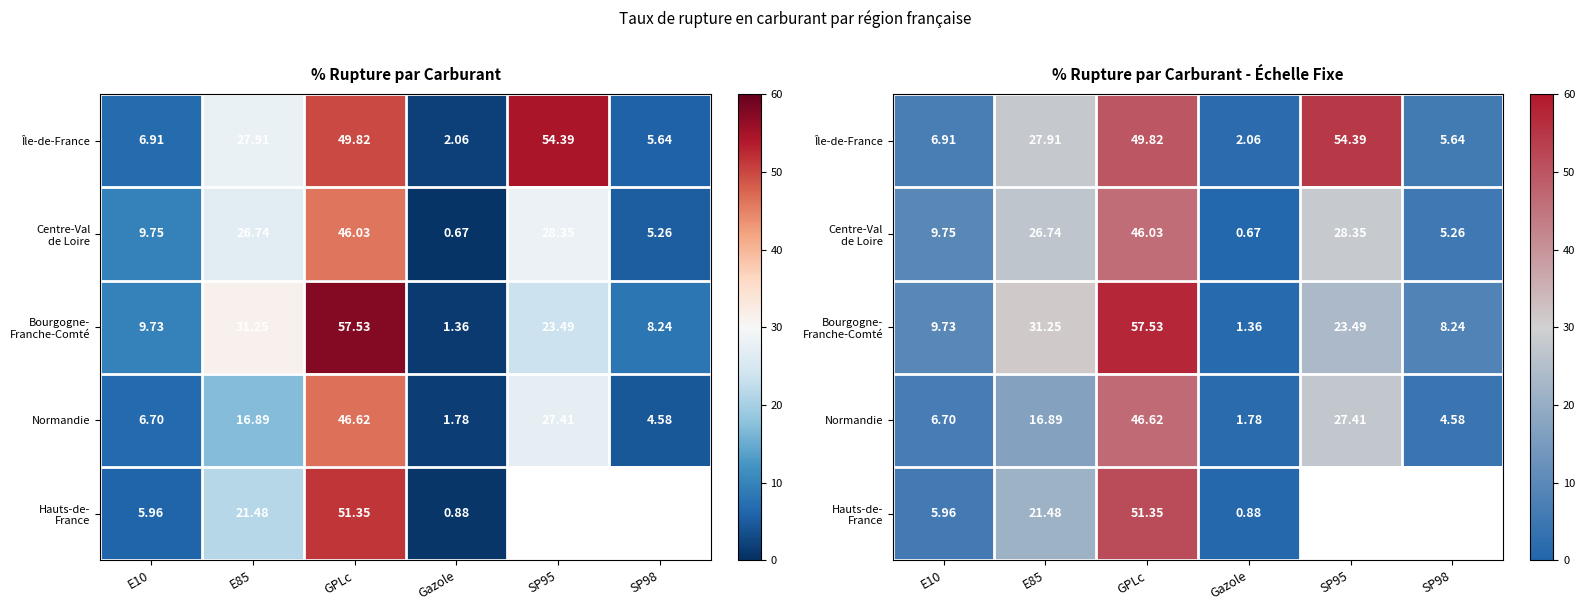

What is the sum of the Normandie values at E10 and E85?

23.6